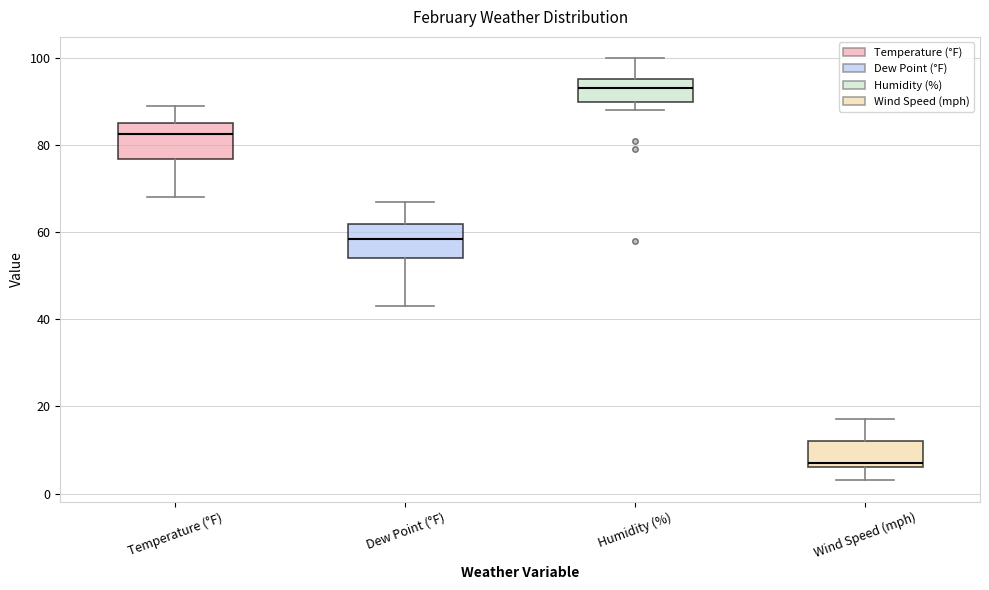

Reading left to right, transcribe this box plot: for each box, give where its median line is, the range the box spans, and where its two whiskers end, as read against the y-axis. The values are not printed on the chart, so give them approximately, as read against the axis.

Temperature (°F): median 82, box 76 to 86, whiskers 68 to 90
Dew Point (°F): median 58, box 54 to 62, whiskers 44 to 68
Humidity (%): median 94, box 90 to 96, whiskers 88 to 100
Wind Speed (mph): median 8, box 6 to 12, whiskers 4 to 18